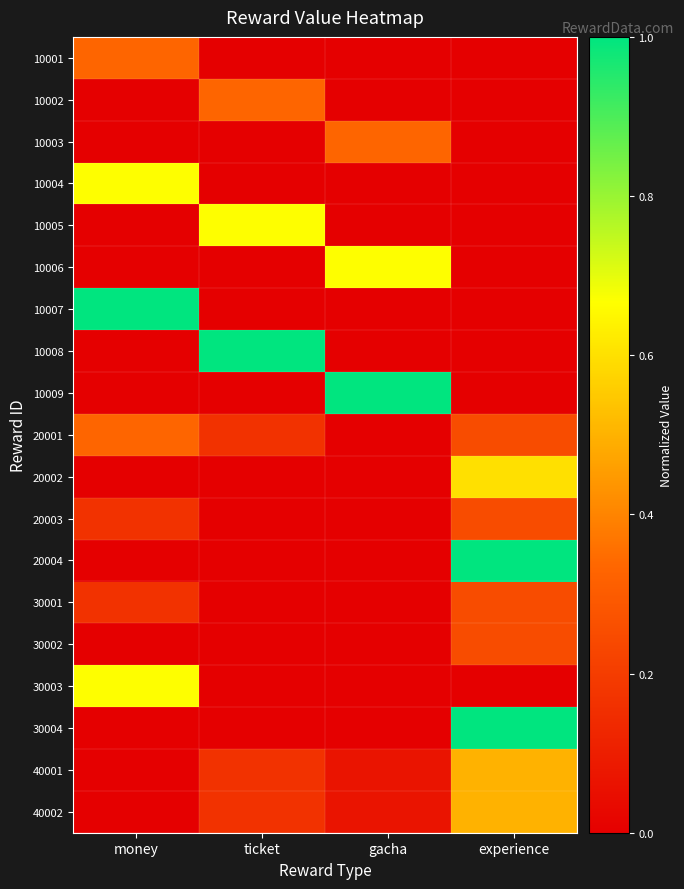

How many categories are shown in the chart?

4